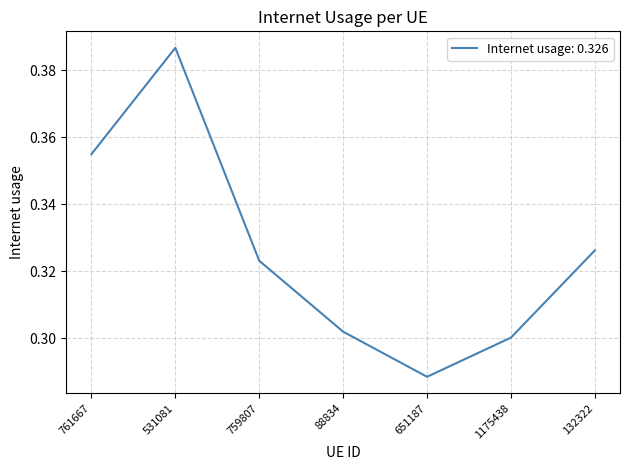

List the labels in order of value, largest first.

531081, 761667, 132322, 759807, 88834, 1175438, 651187